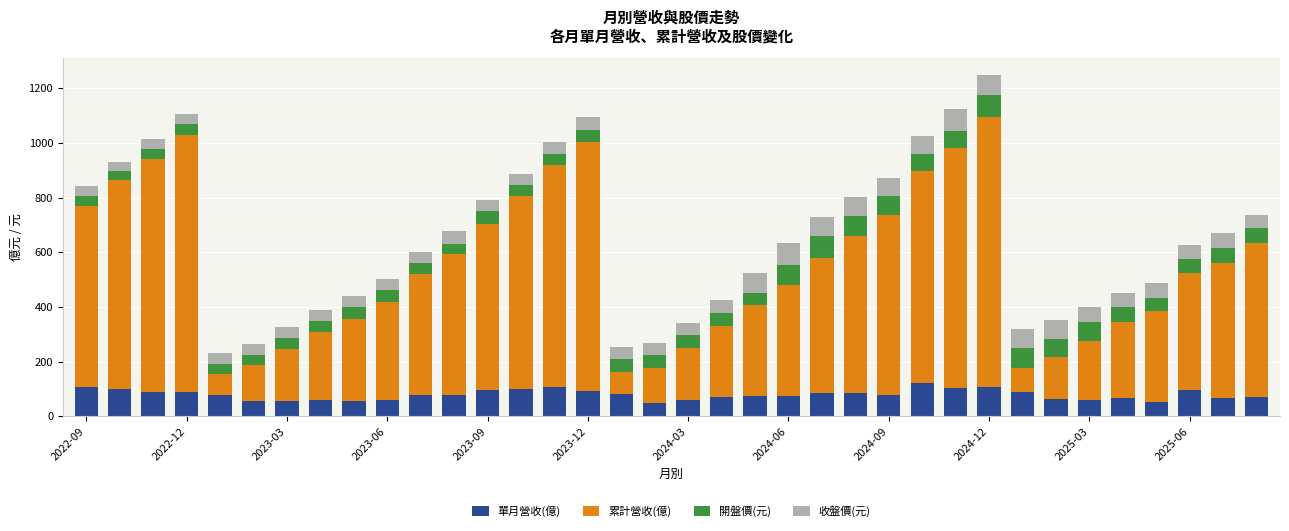

How many series are shown in this chart?

4